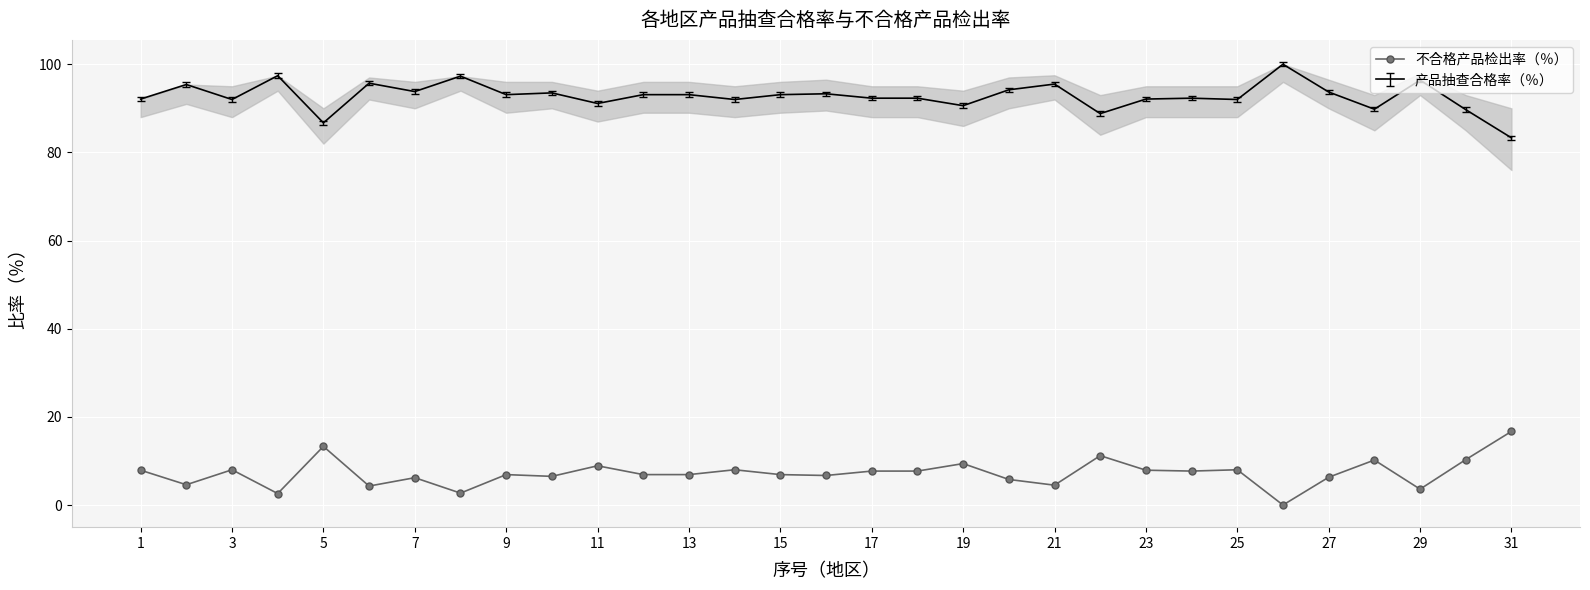

Rank the series by their average value, from lowest to highest.

不合格产品检出率（％）, 产品抽查合格率（％）